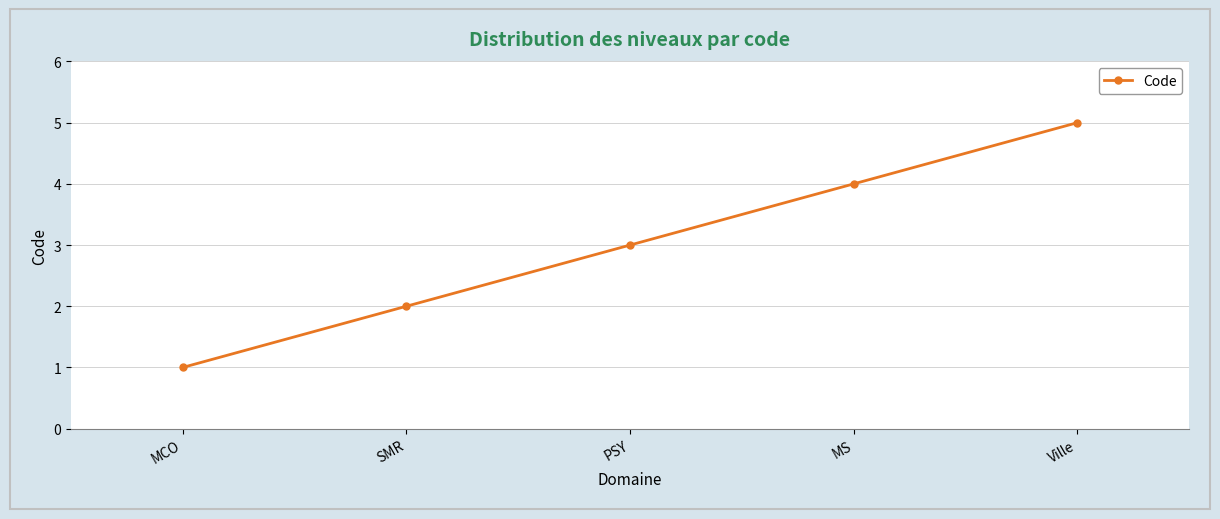

How many data points does each series have?

5